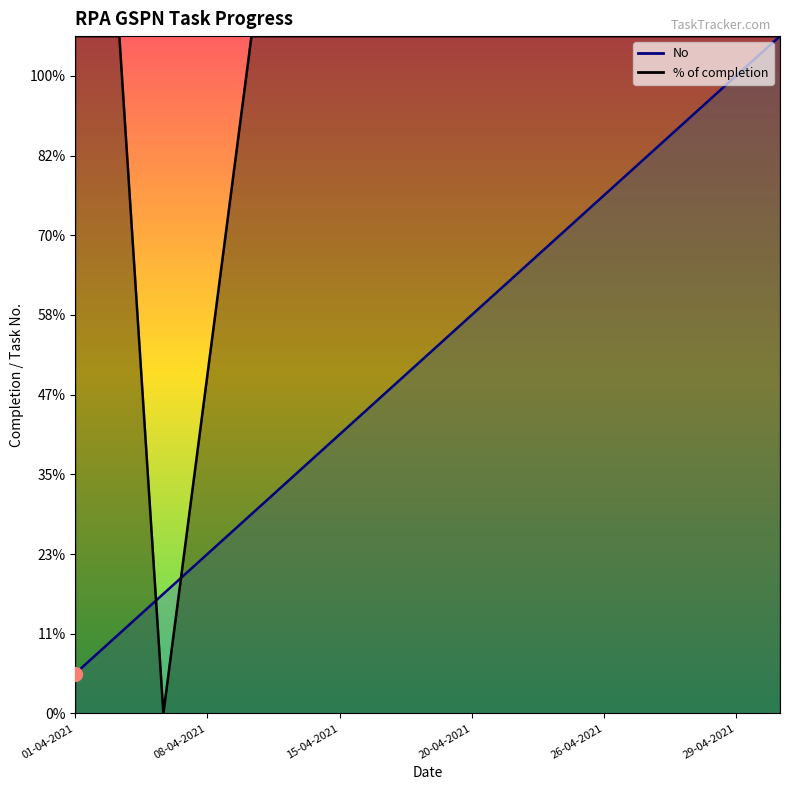

Reading right to left, extract all data points from this chart.

No: 17.0	16.0	15.0	14.0	13.0	12.0	11.0	10.0	9.0	8.0	7.0	6.0	5.0	4.0	3.0	2.0	1.0
% of completion: 17.0	17.0	17.0	17.0	17.0	17.0	17.0	17.0	17.0	17.0	17.0	17.0	17.0	8.5	0.0	17.0	17.0